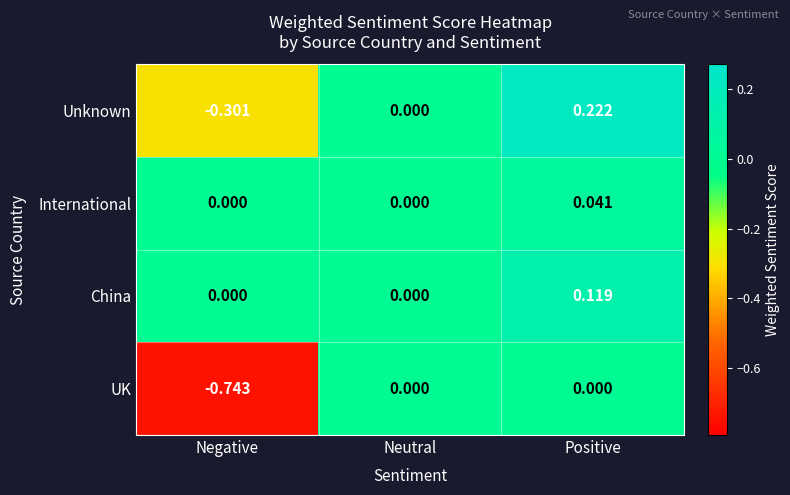

Which series has the largest total across all categories?

China